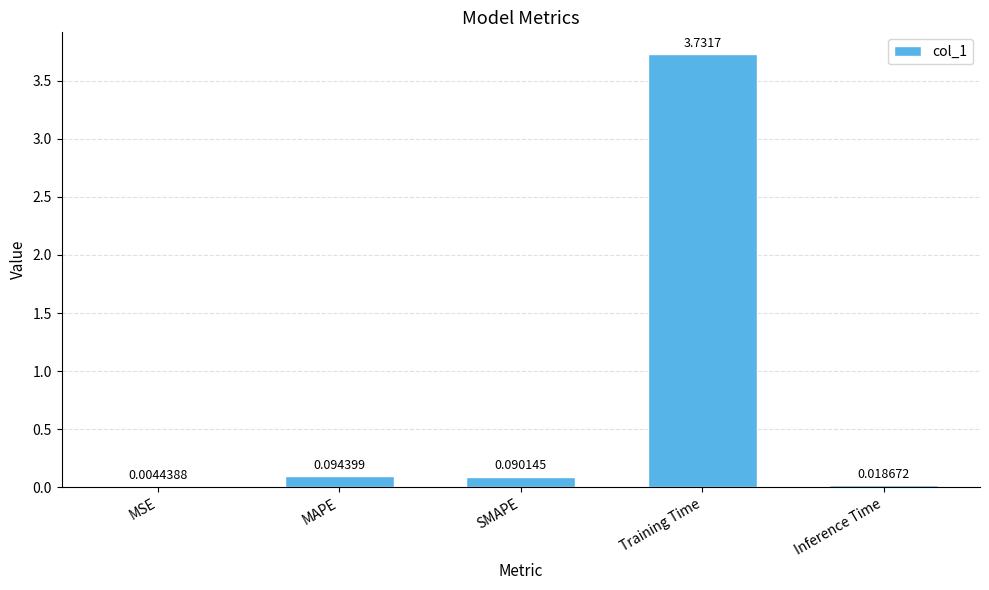

Where is the data nearest to the value 1?

MAPE